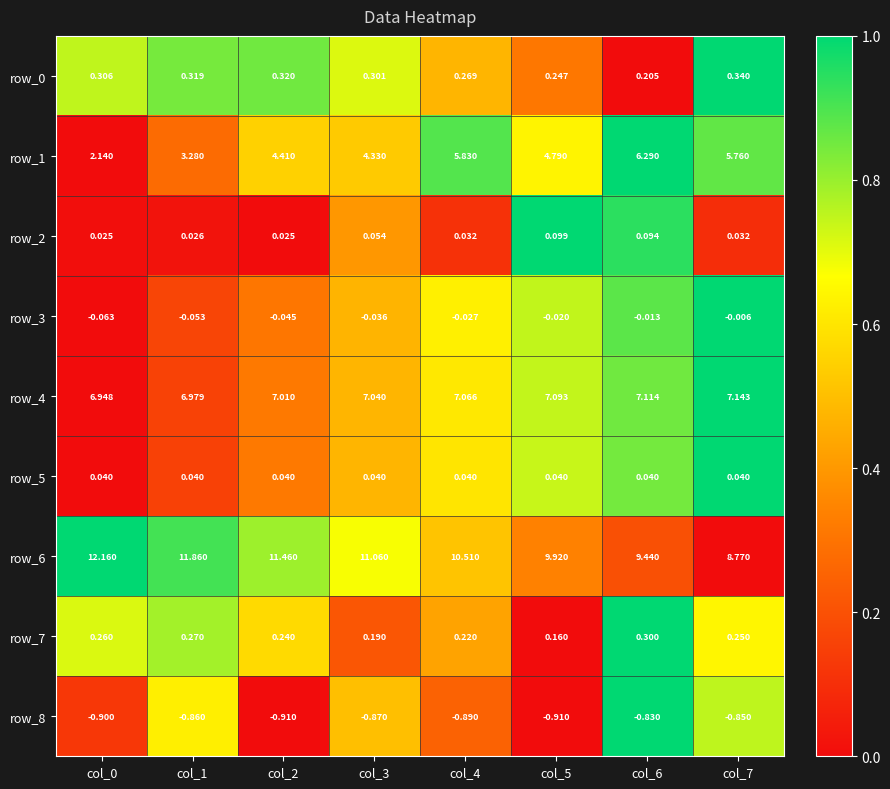

Which series changed the most between col_5 and col_7?

row_6